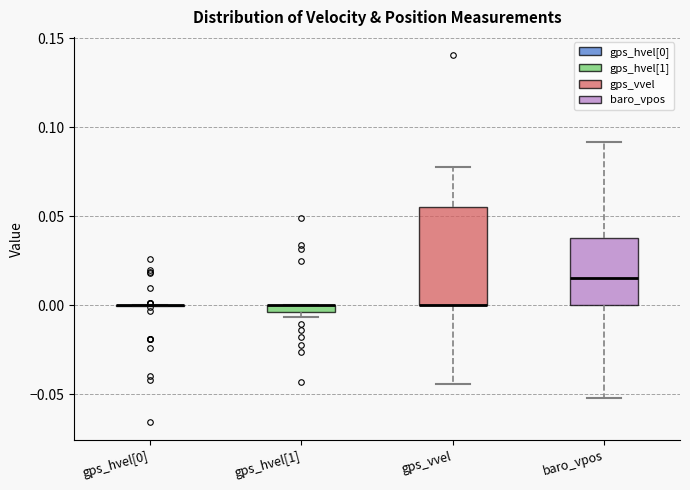

Which box is the tallest, from its lower edge to its upper edge?

gps_vvel